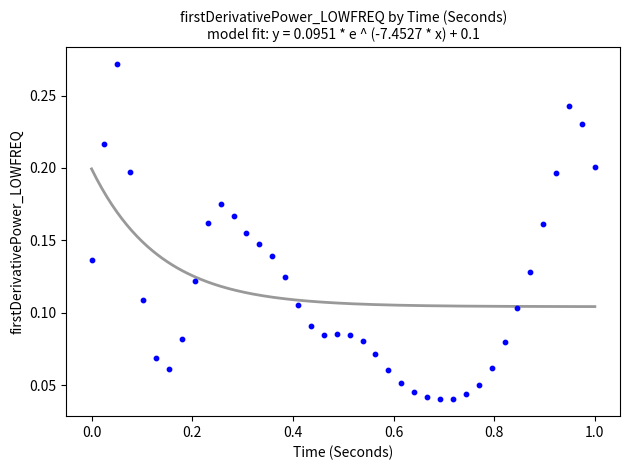

What is the range of X values (max minus min)?

1.0